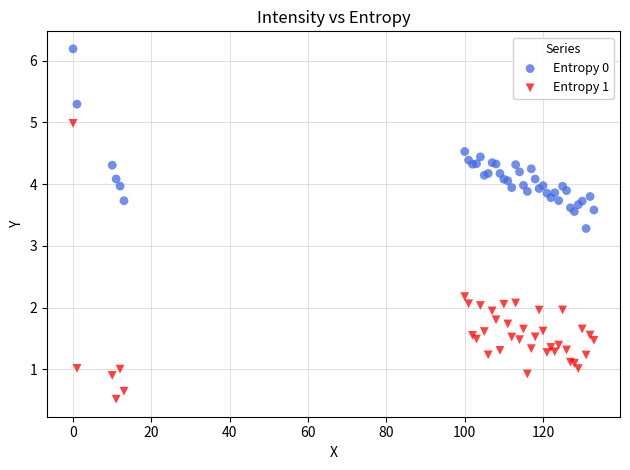

Across all series, what Y value is closest to 3?

3.3